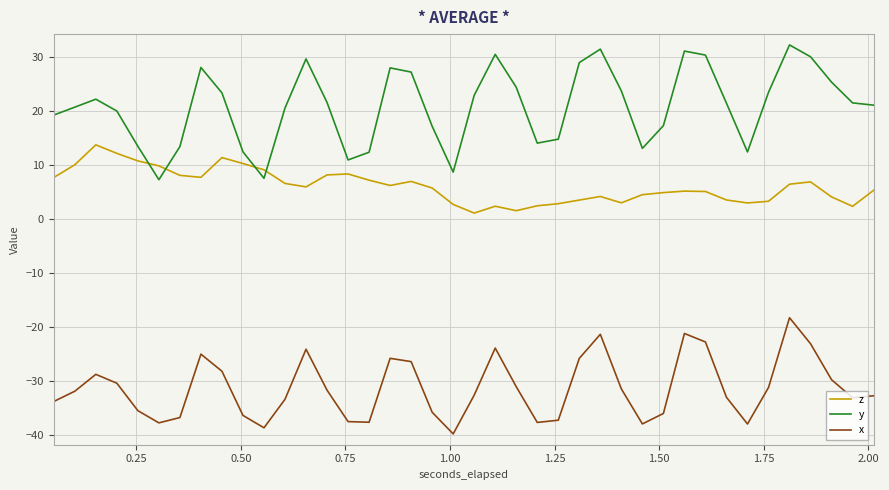

What is the greatest value displayed?

32.2